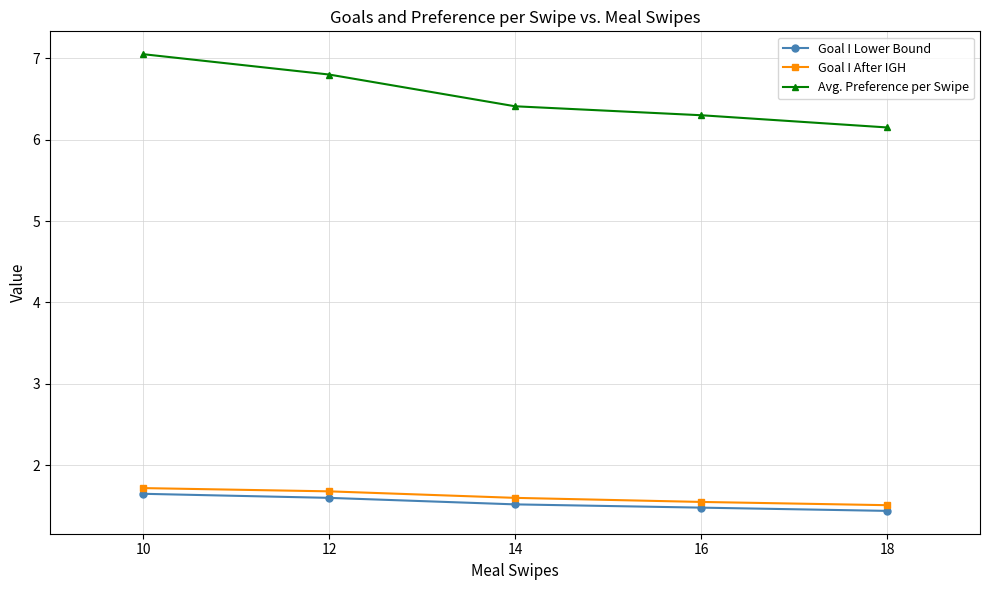

How many lines are shown in the chart?

3